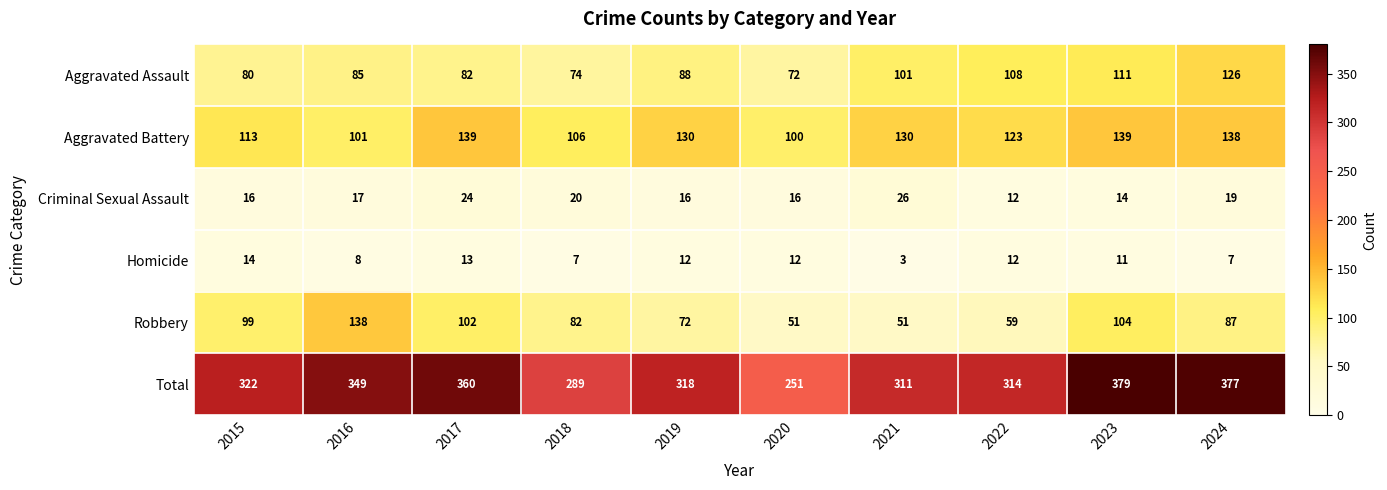

What is the total value across all series at 2023?

758